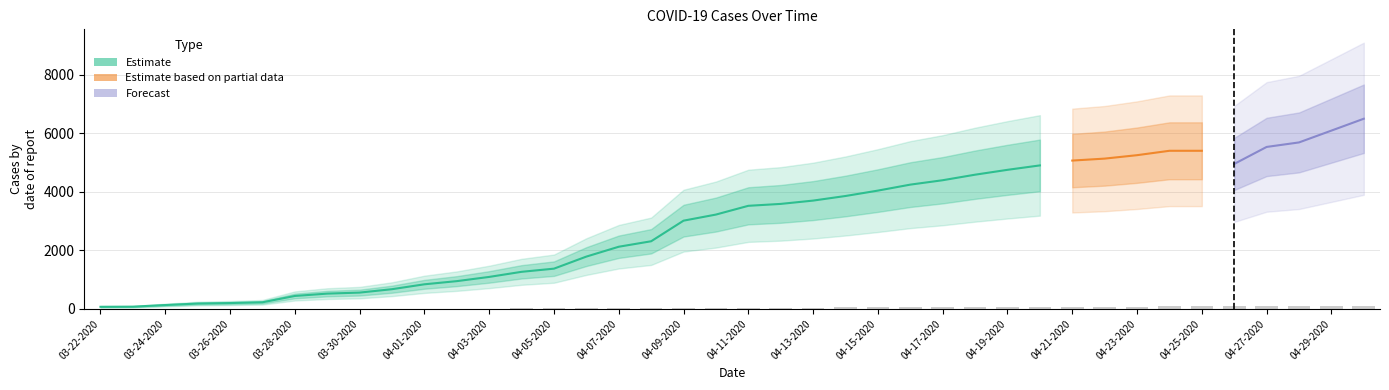

What is the spread (max minus min) of values at 04-07-2020?

2605